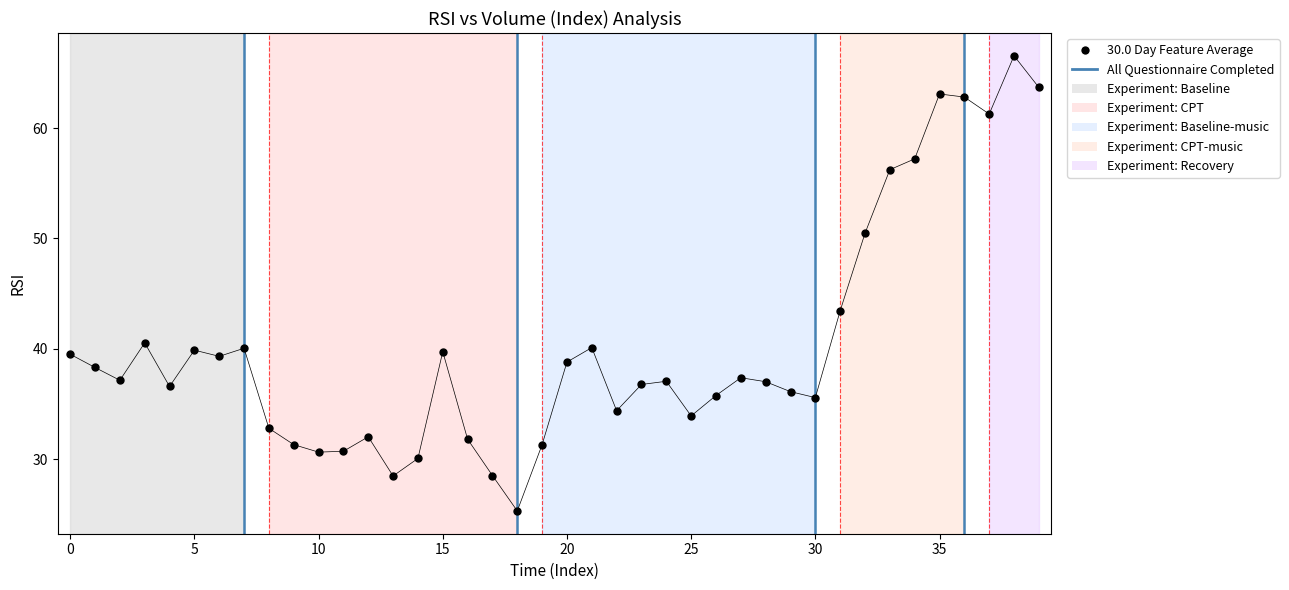

What is the range of Y values (max minus min)?

41.2